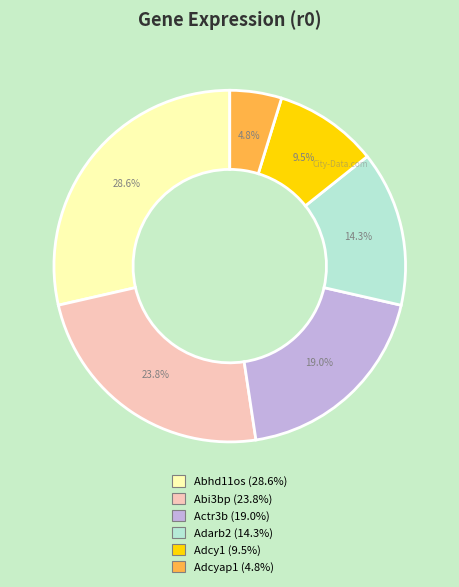

How many slices are in this pie chart?

6